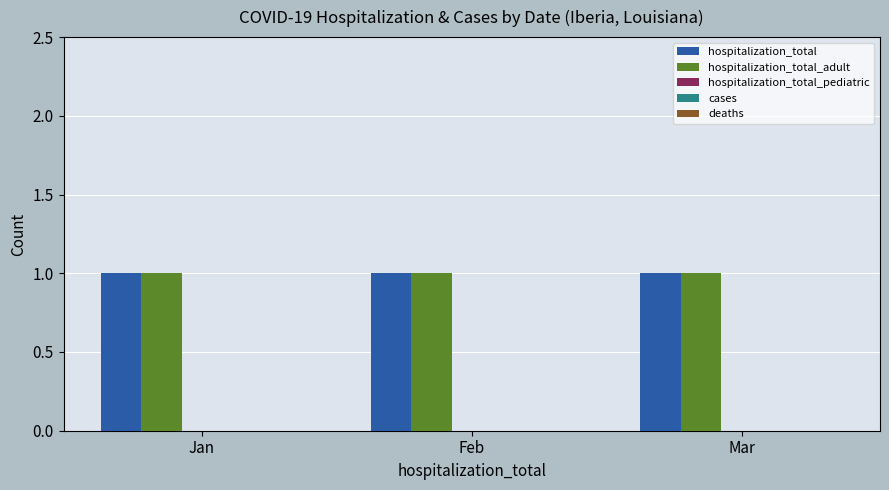

How many bars are there in each group?

5